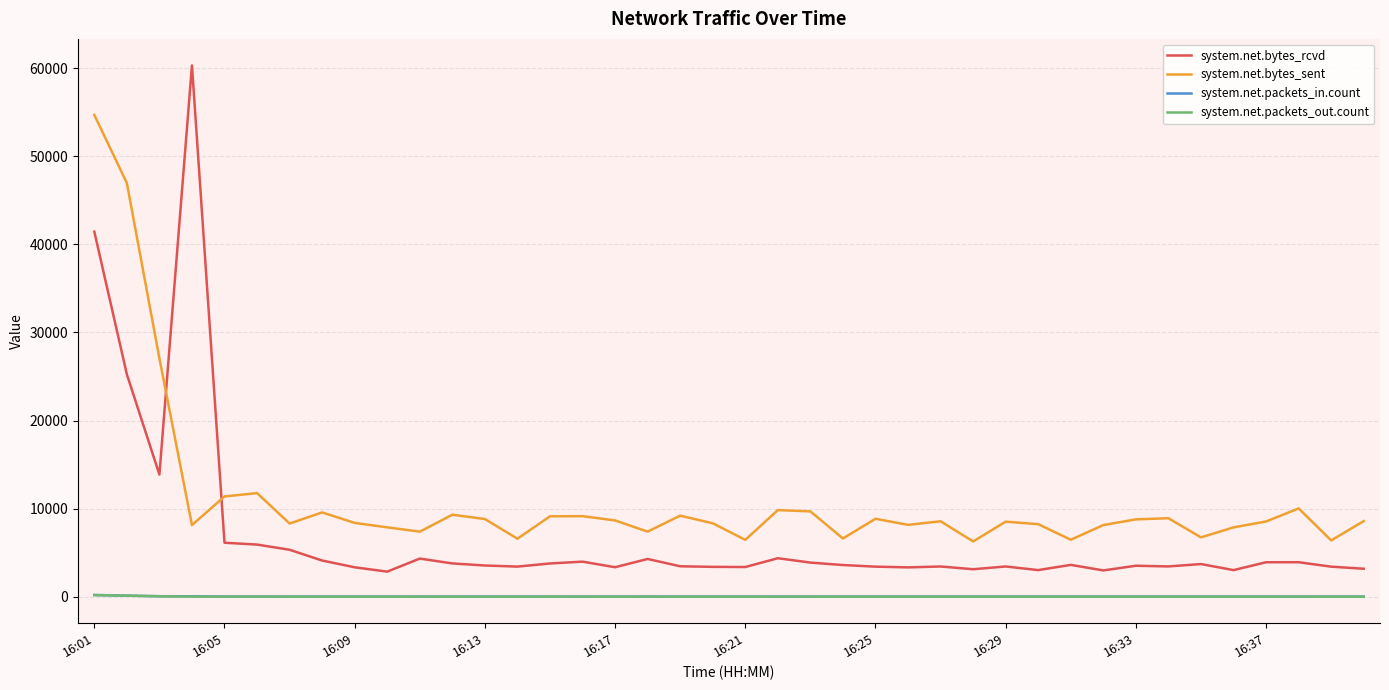

True or false: system.net.packets_out.count and system.net.packets_in.count cross at least once.

False